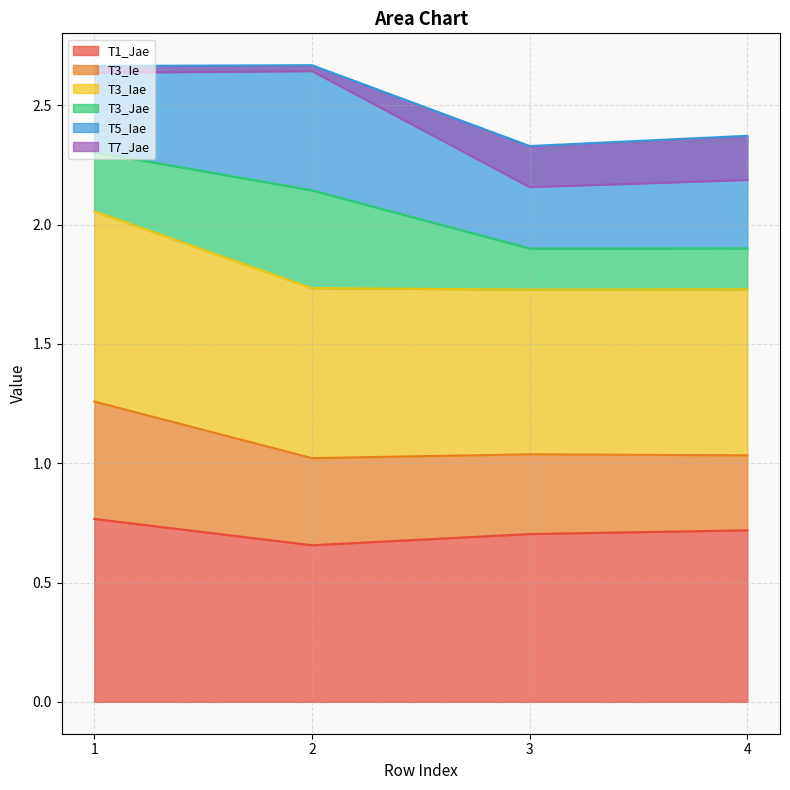

Count the T1_Jae values in the range 0 to 1.

4